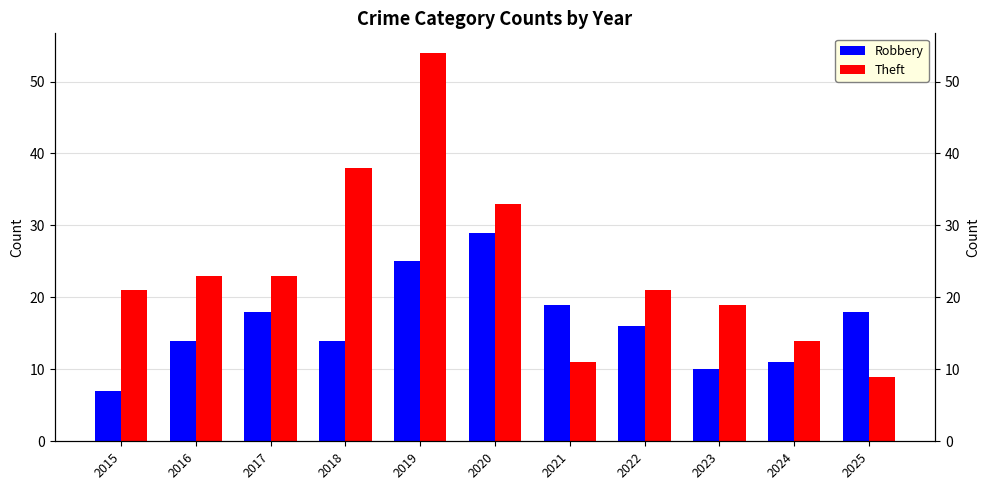

Which category has the lowest value in the Theft series?

2025